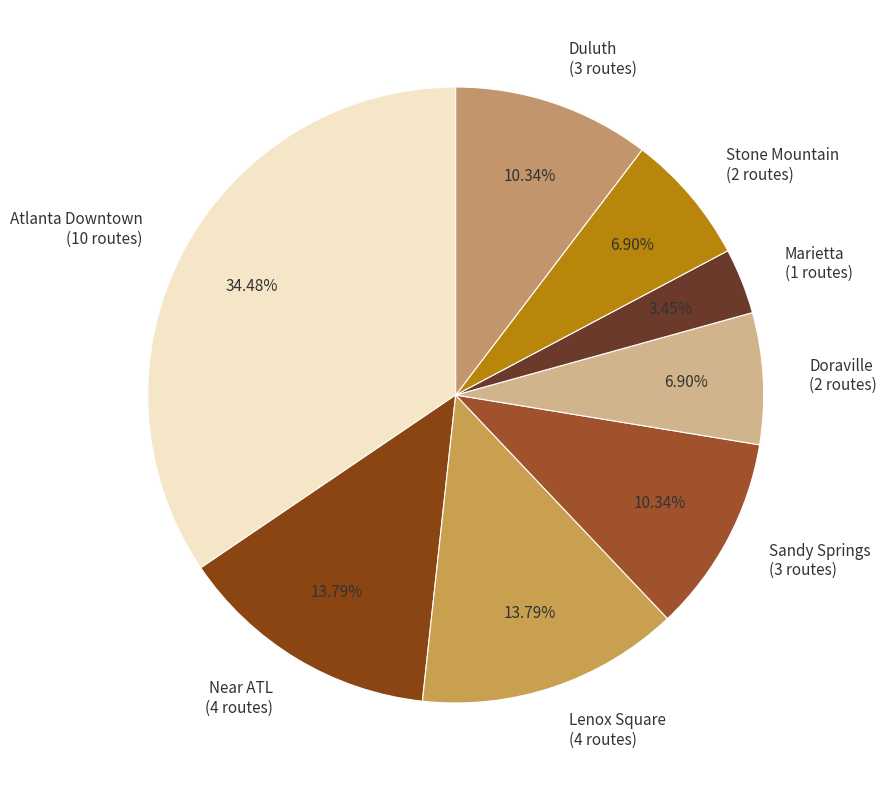

How many slices are in this pie chart?

8